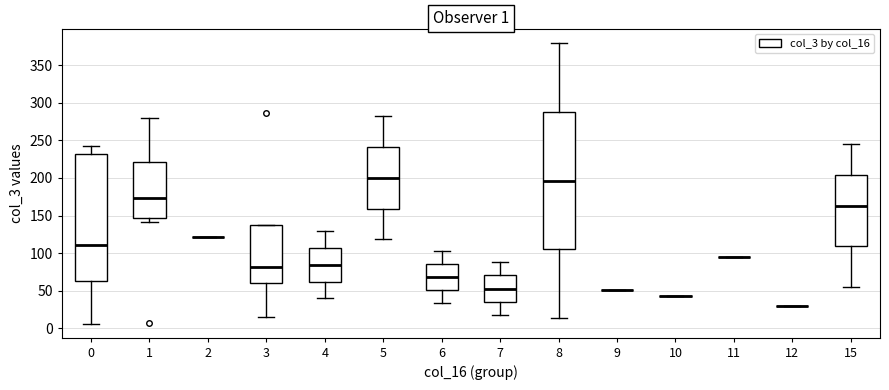

Comparing the boxes themselves (not the whiskers), which one is the tallest?

8